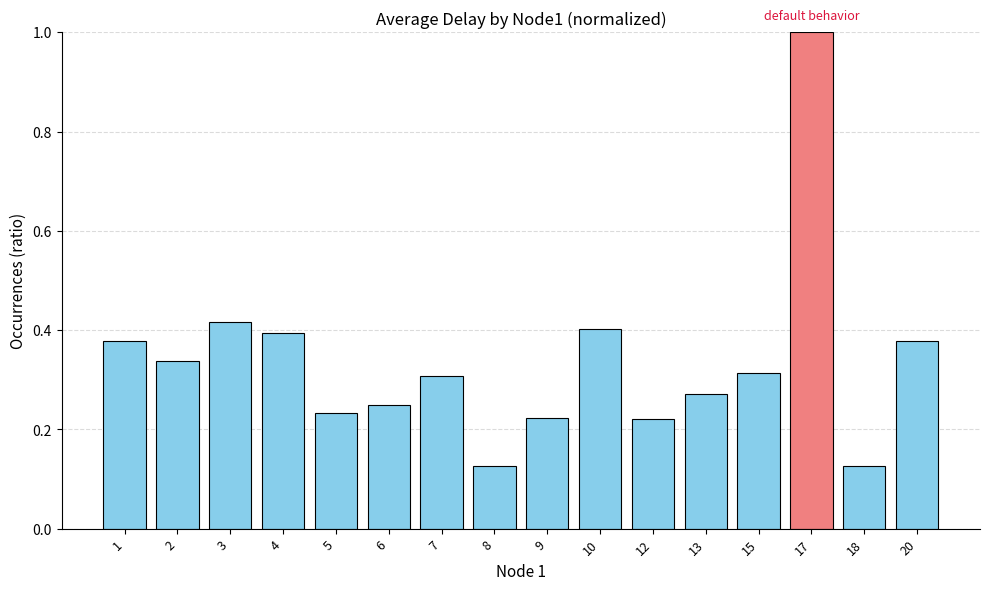

What is the difference between the maximum and minimum values?

0.9